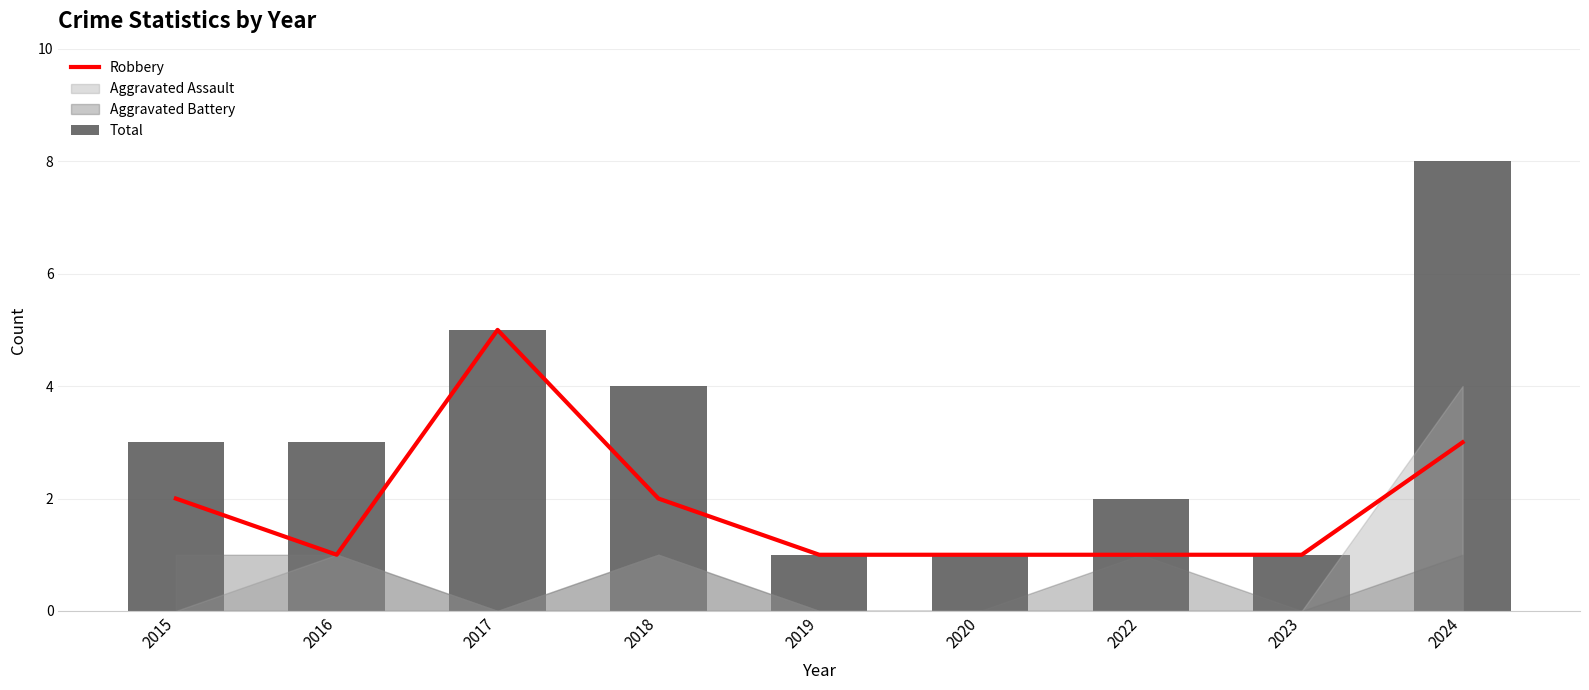

What is the difference between the maximum and minimum values in the Total series?

7